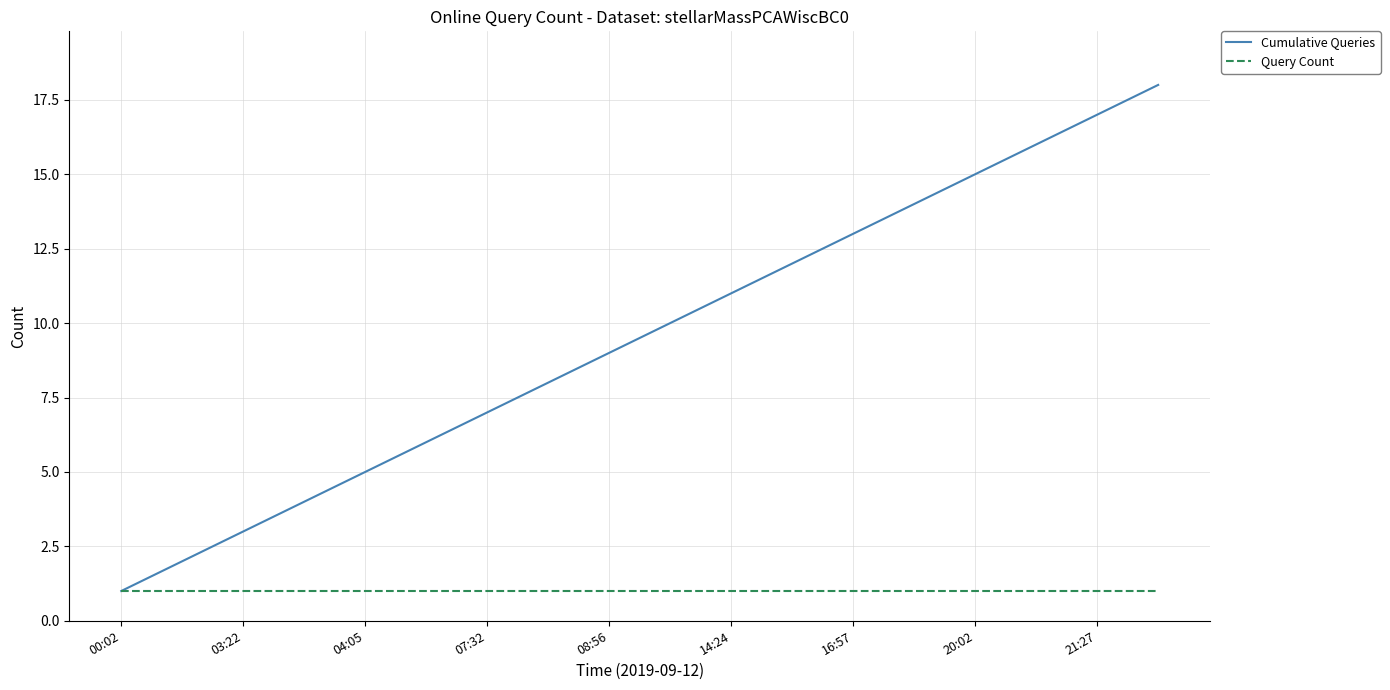

Which series has the largest total across all categories?

Cumulative Queries